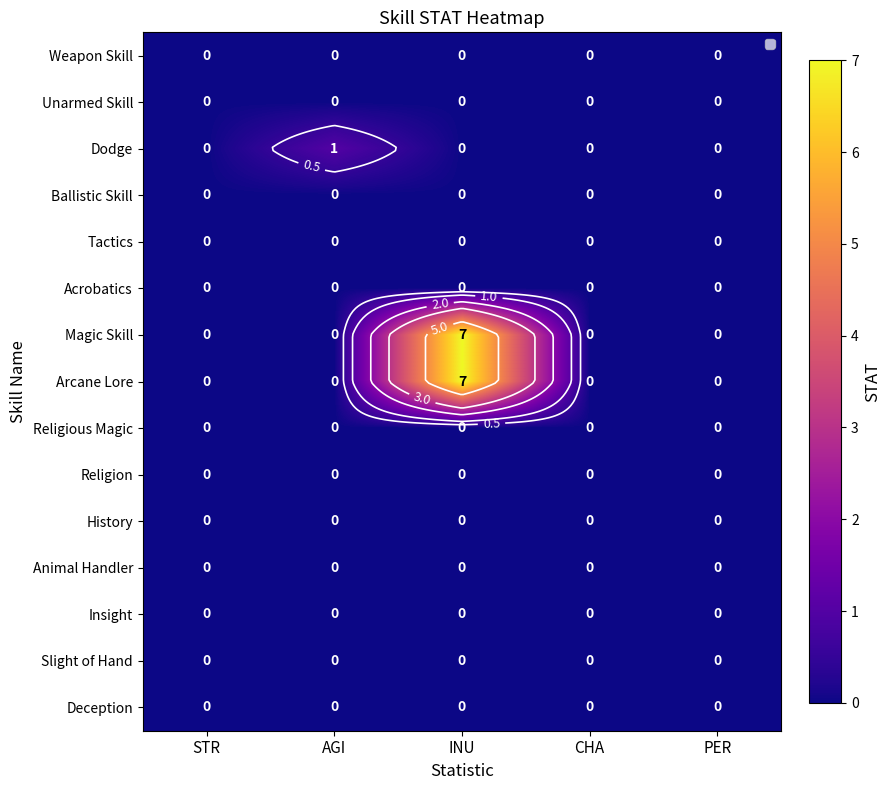

What is the total value across all series at INU?

14